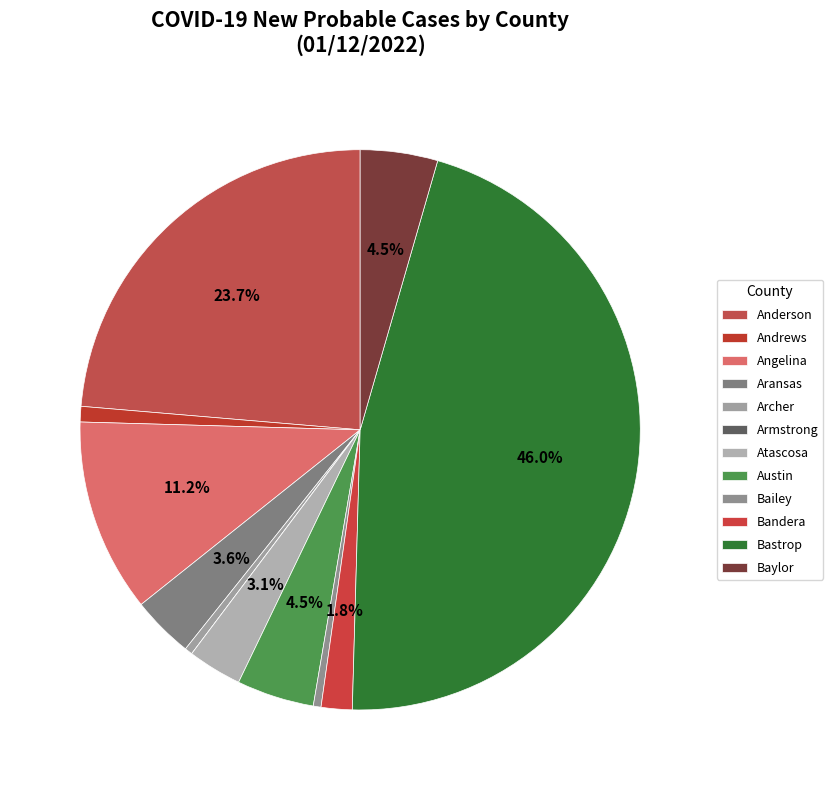

Do Austin and Bailey together represent more than half of the pie?

No